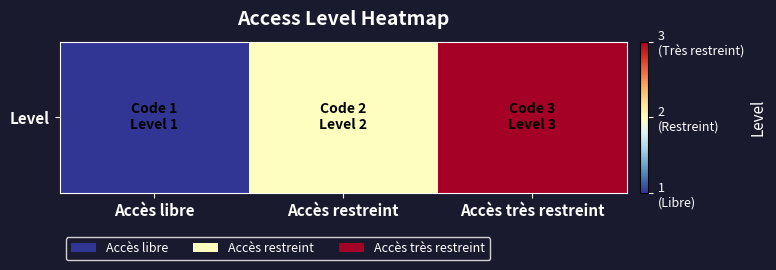

Is it true that the value at Accès restreint is 2?

True